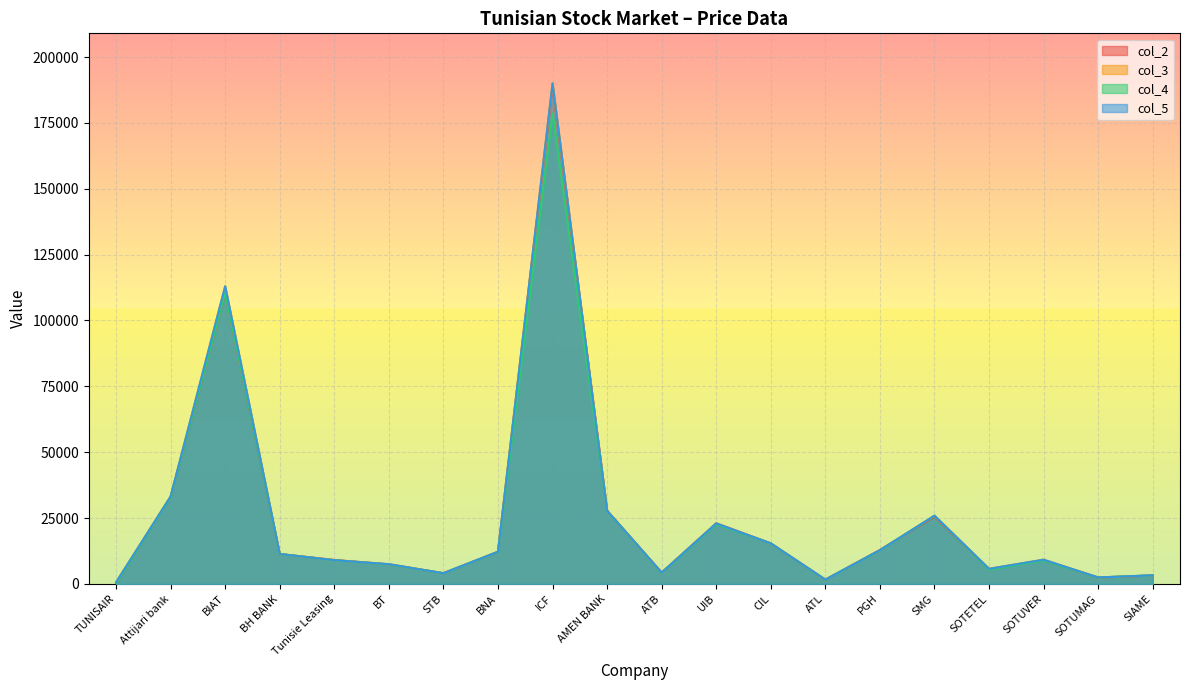

Where do col_3 and col_2 first cross each other?

BH BANK and Tunisie Leasing